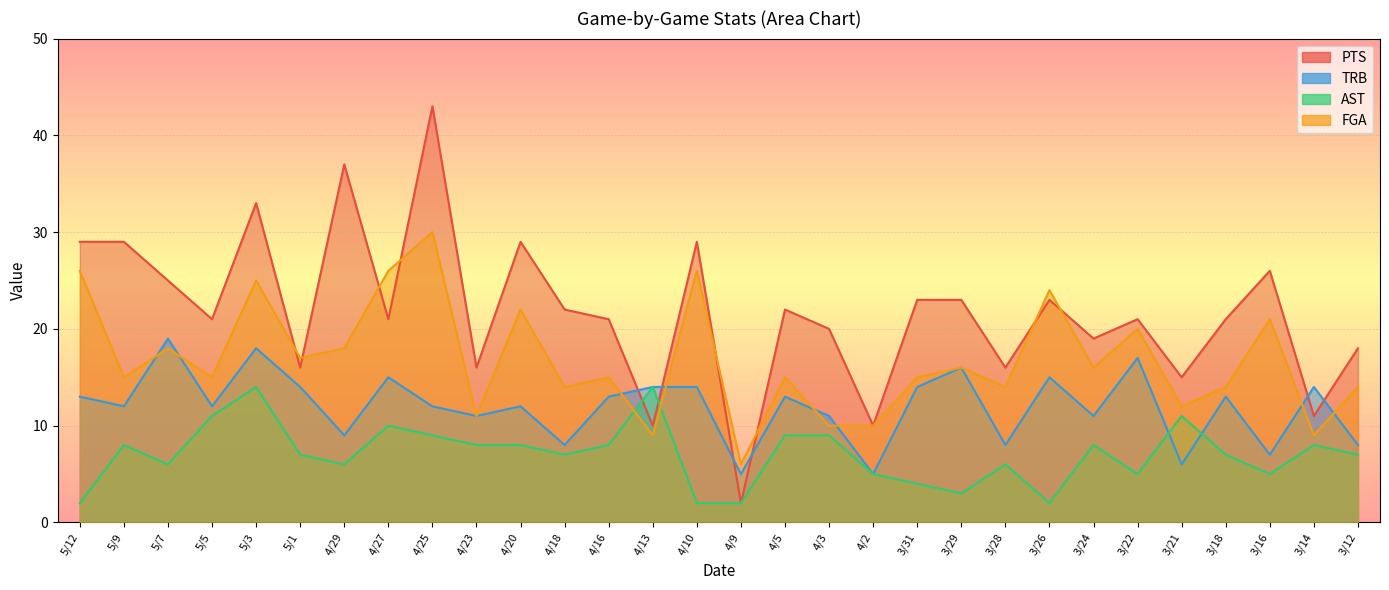

The TRB series shows 15 at 3/26. True or false?

True